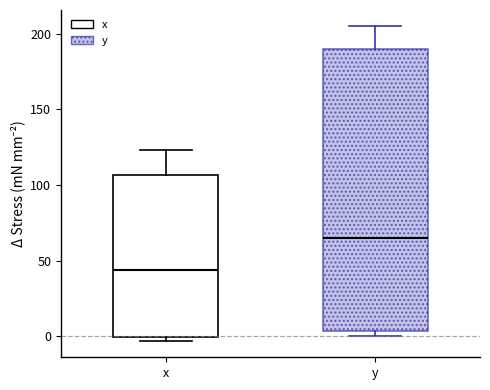

Where is the upper edge of the box for x on the y-axis? The values are not printed on the chart, so give them approximately, as read against the axis.

105